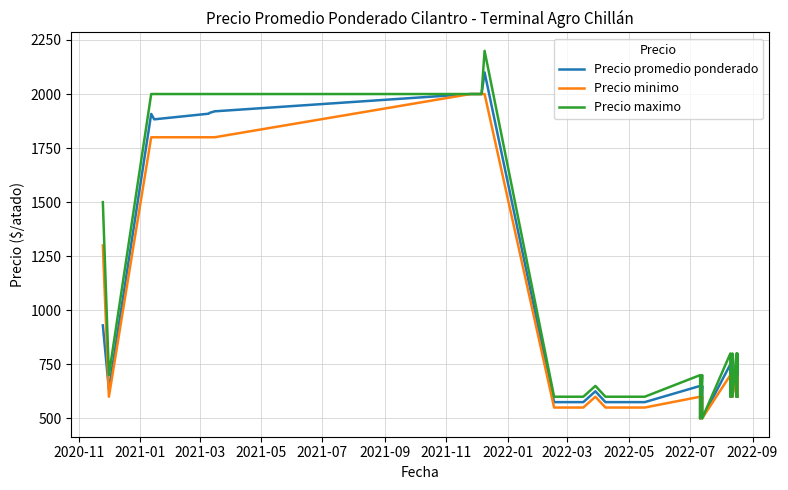

The Precio minimo series shows 792 at 26. True or false?

False